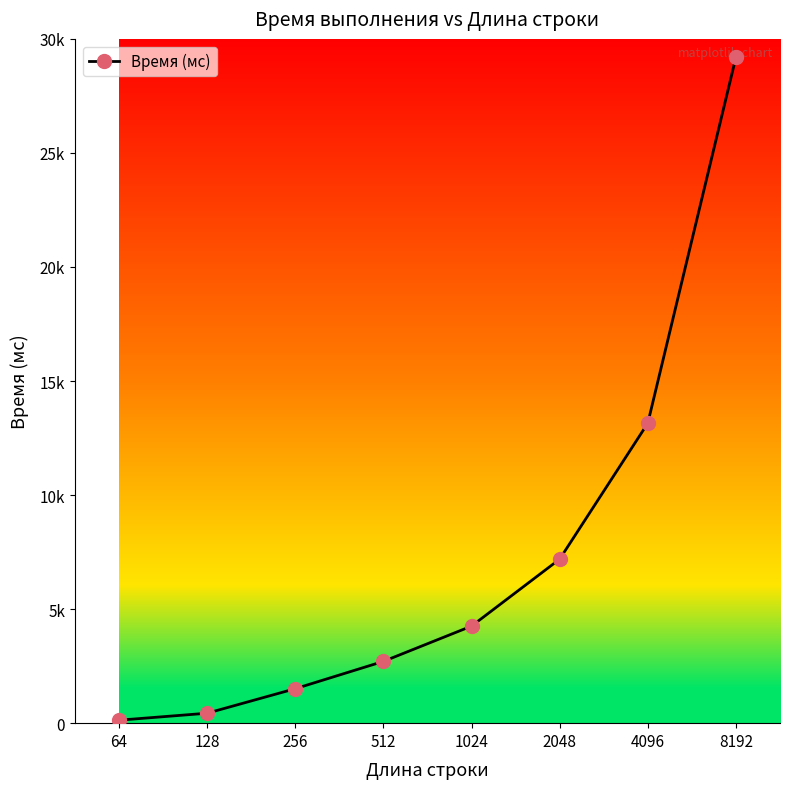

Rank the categories by value from highest to lowest.

8192, 4096, 2048, 1024, 512, 256, 128, 64